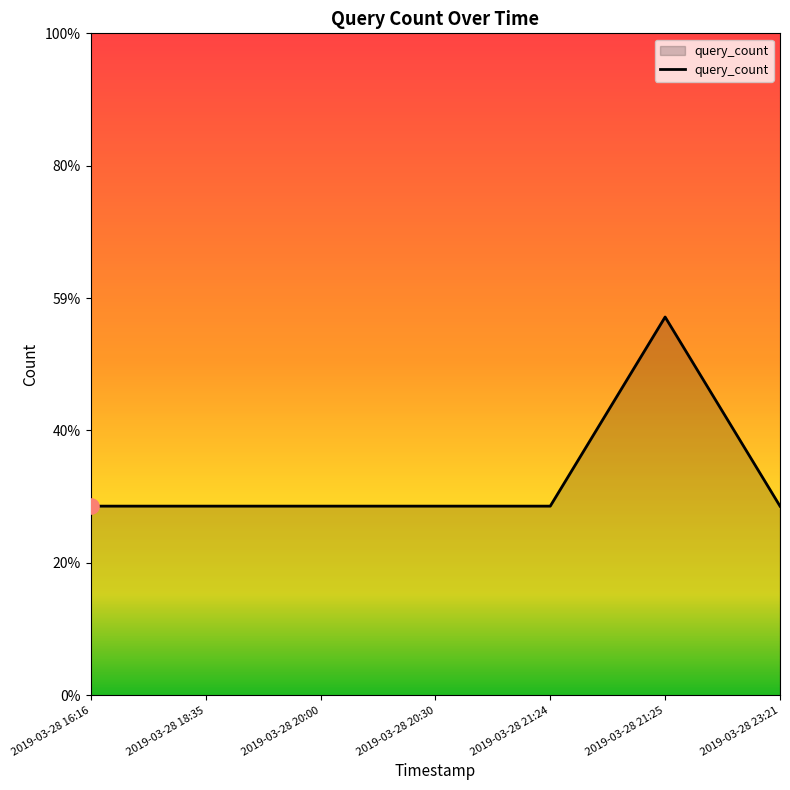

What is the ratio of the value at 2019-03-28 20:30 to the value at 2019-03-28 20:00?

1.0